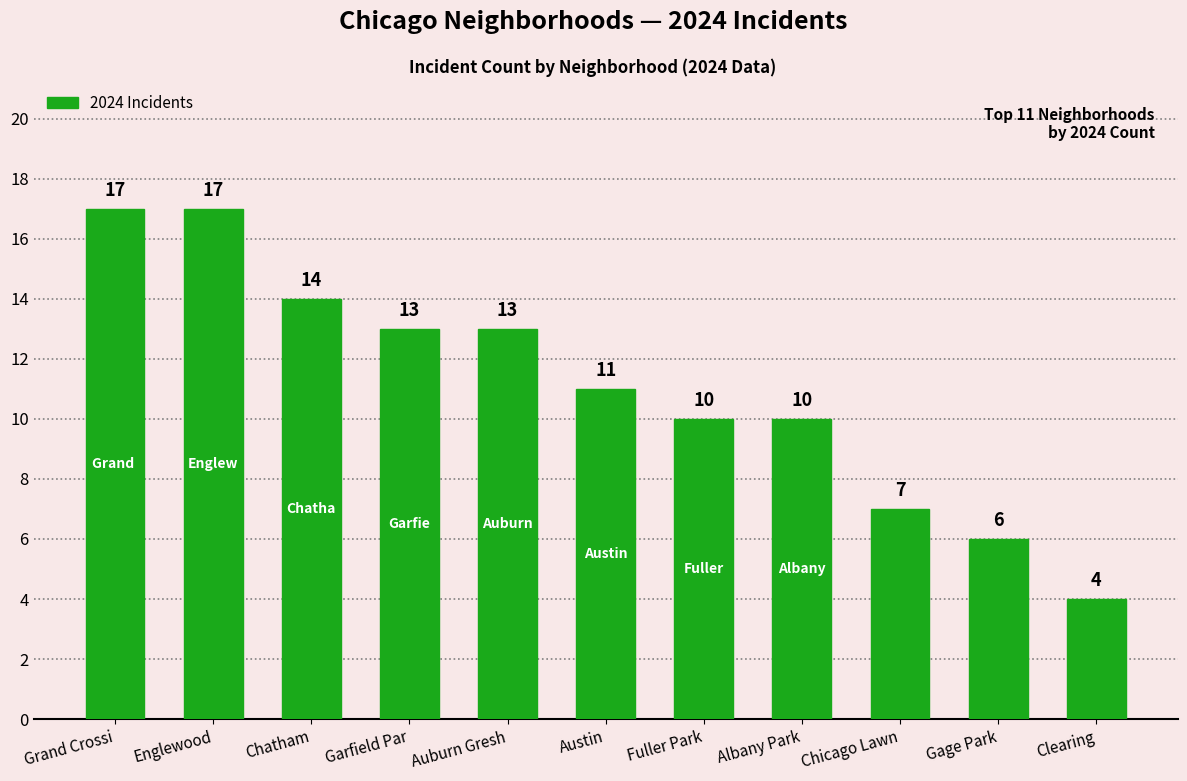

Reading left to right, list all the values displayed in this chart.

17	17	14	13	13	11	10	10	7	6	4